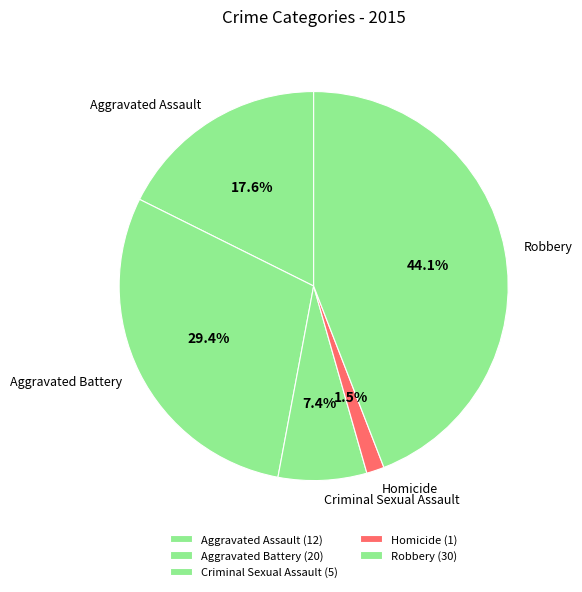

The Criminal Sexual Assault slice represents 1% of the pie. True or false?

False